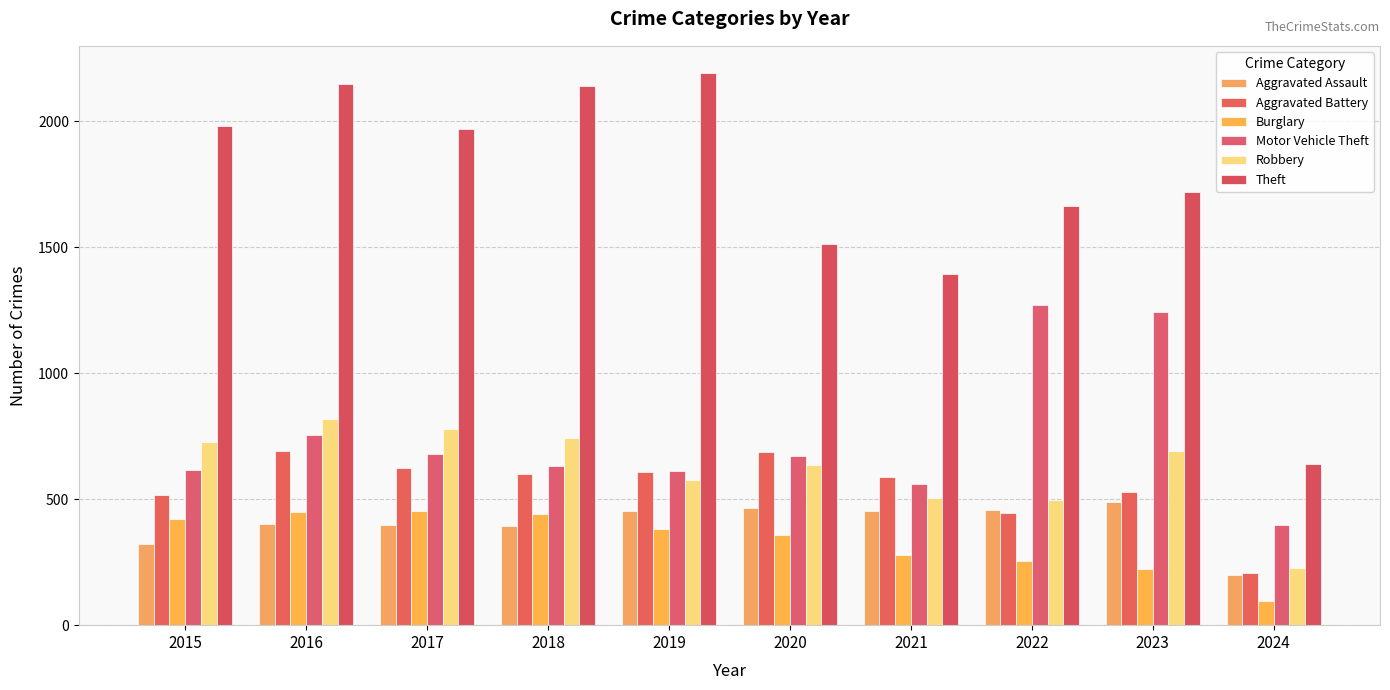

How many data points in Motor Vehicle Theft are less than 673?

5